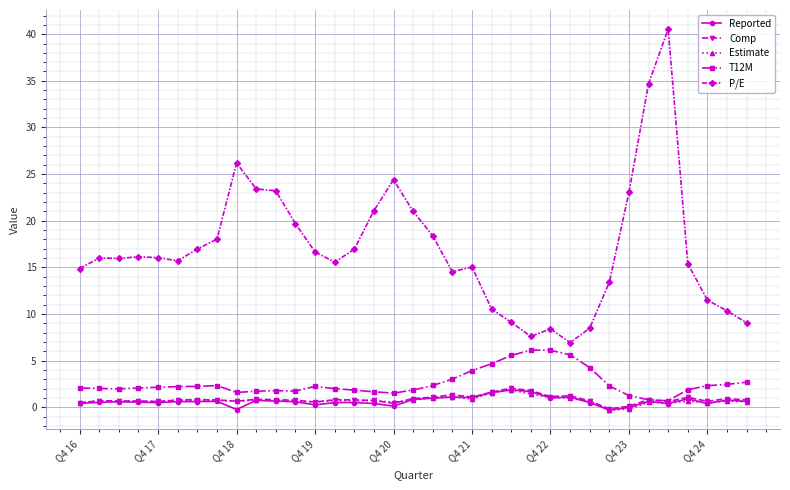

Which series has the largest total across all categories?

P/E